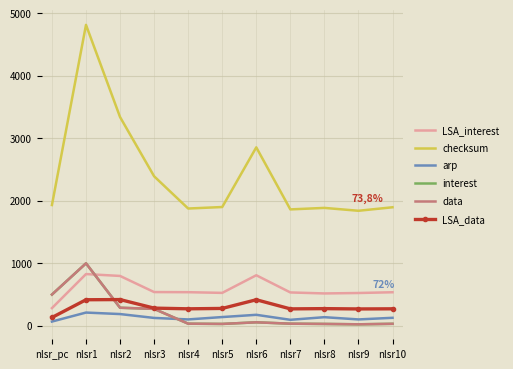

What is the sum of the checksum values at nlsr2 and nlsr1?

8157